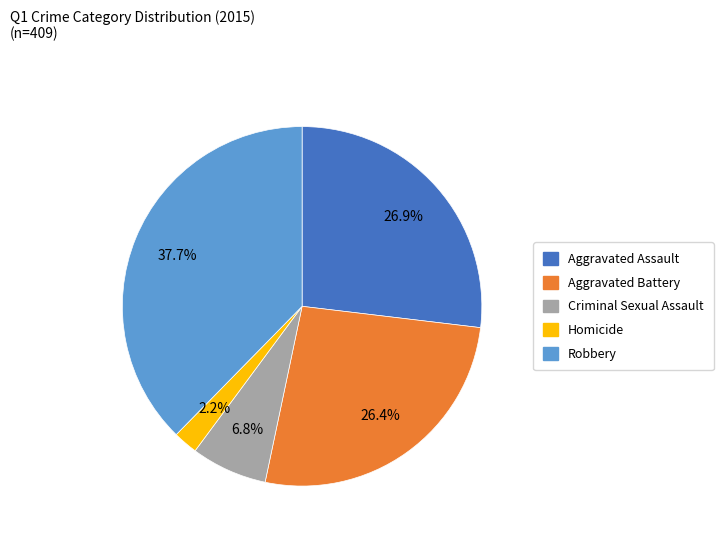

What is the ratio of the value at Robbery to the value at Homicide?

17.1